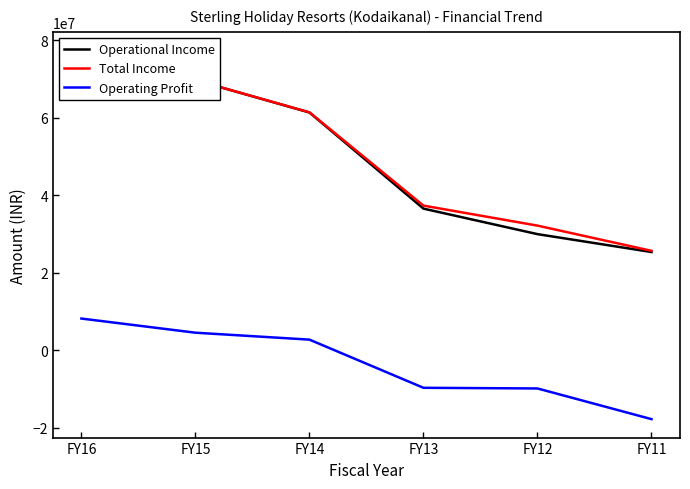

Which series has the largest total across all categories?

Total Income